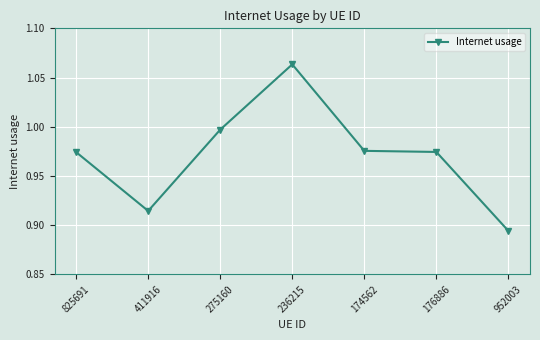

True or false: the data shows 0.6 at 174562.

False